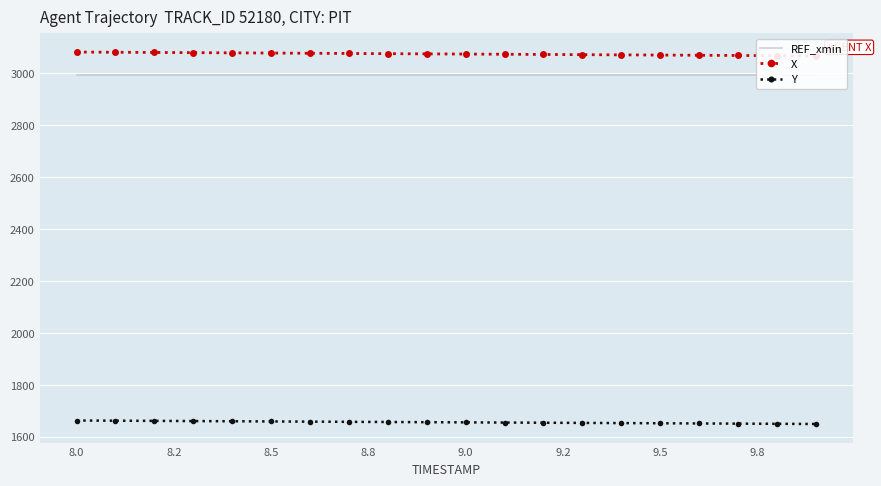

What is the maximum value for Y?

1662.6